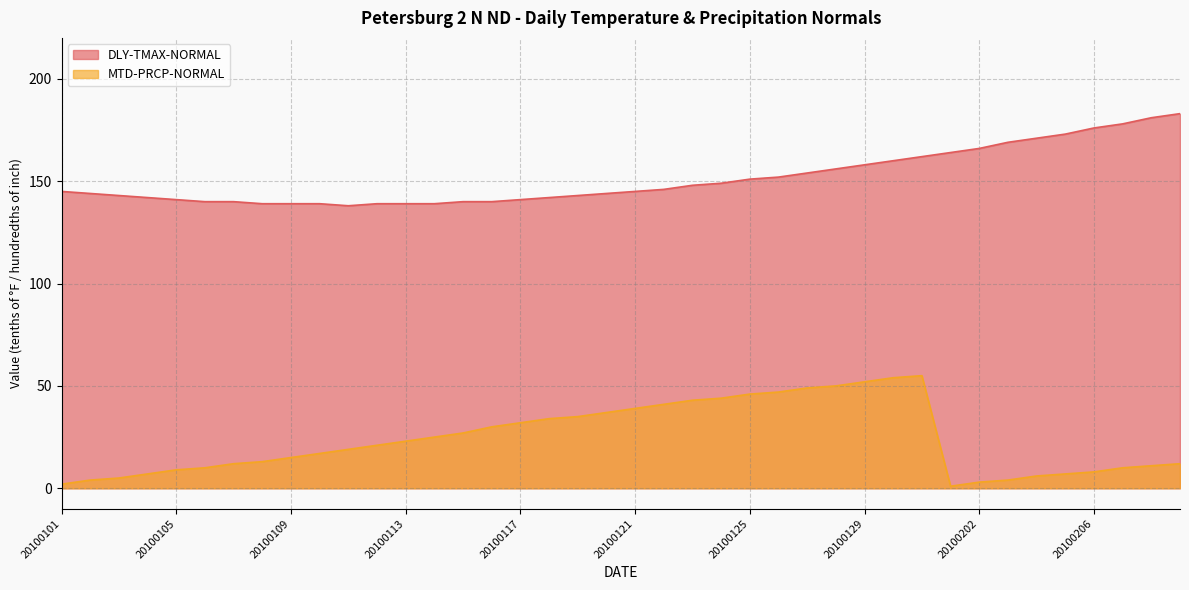

True or false: DLY-TMAX-NORMAL and MTD-PRCP-NORMAL intersect in this chart.

False